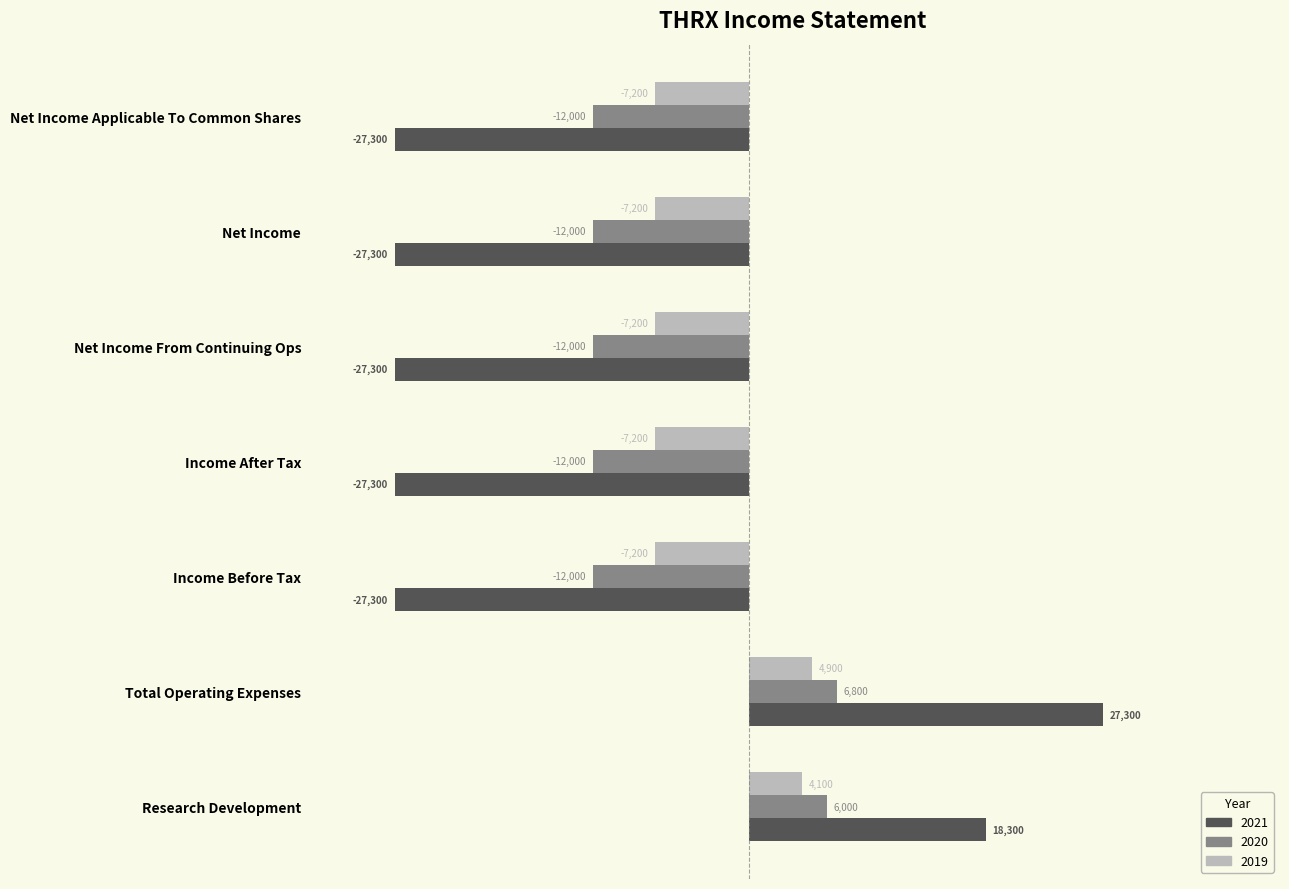

Is it true that 2019 equals -7200 at Net Income From Continuing Ops?

True